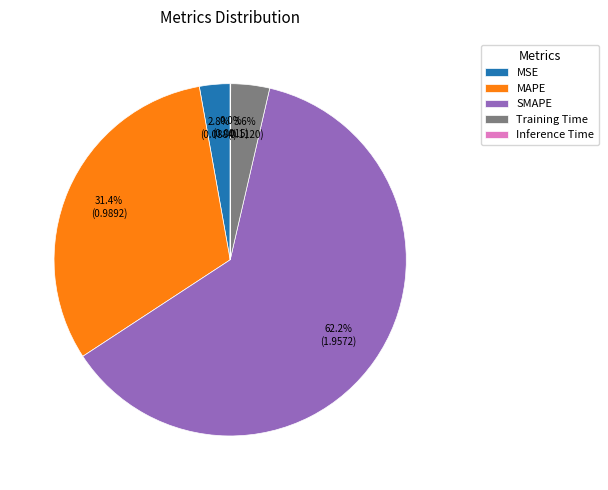

The MAPE slice represents 31% of the pie. True or false?

True